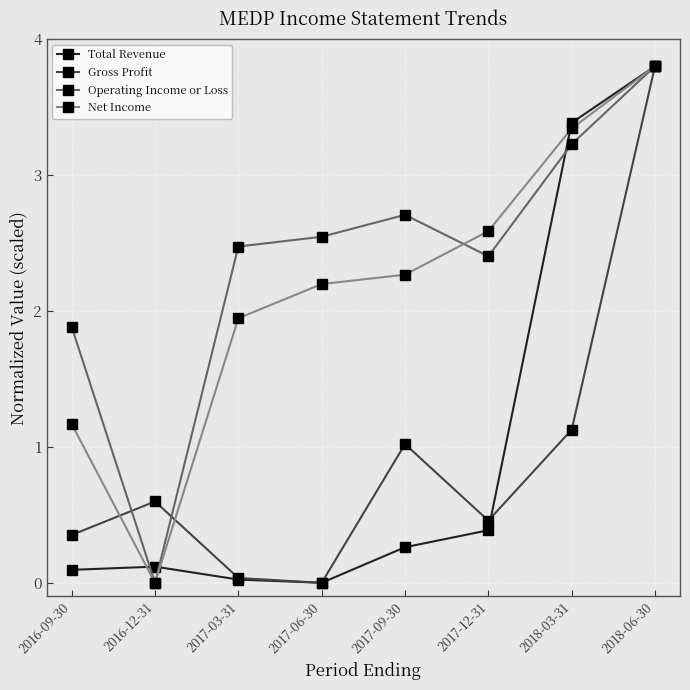

How many series are shown in this chart?

4